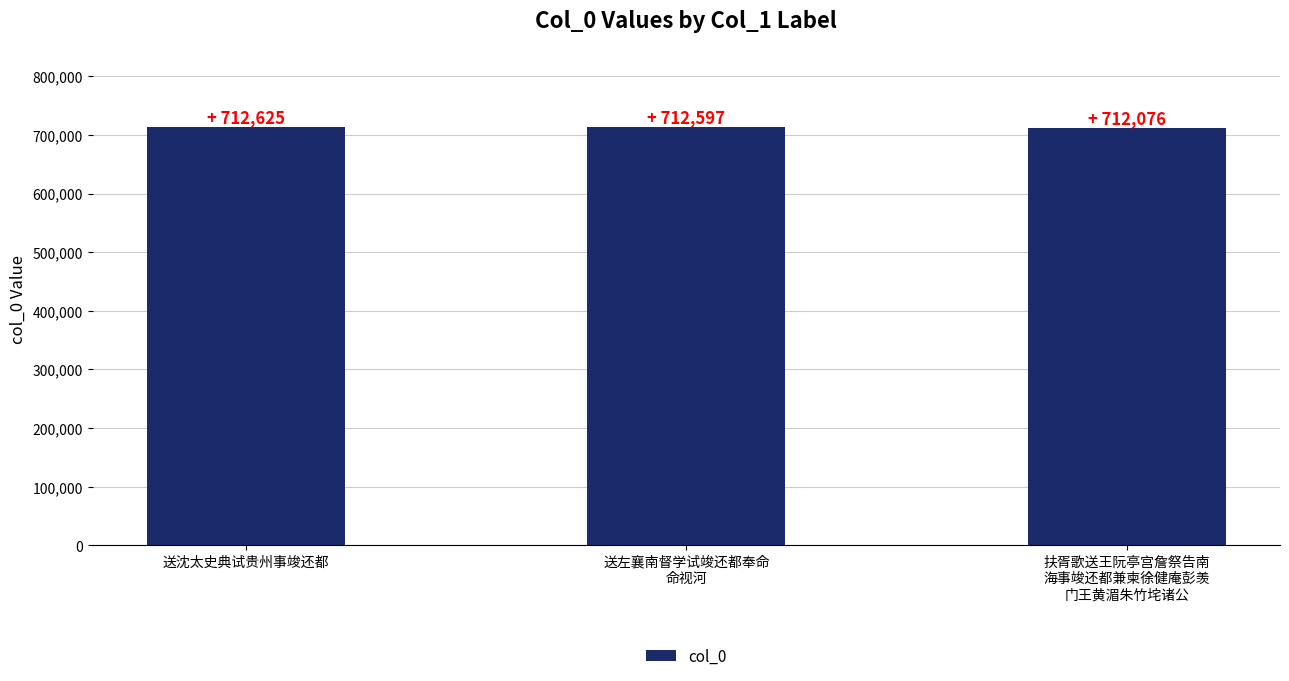

How many bars are there in total?

3